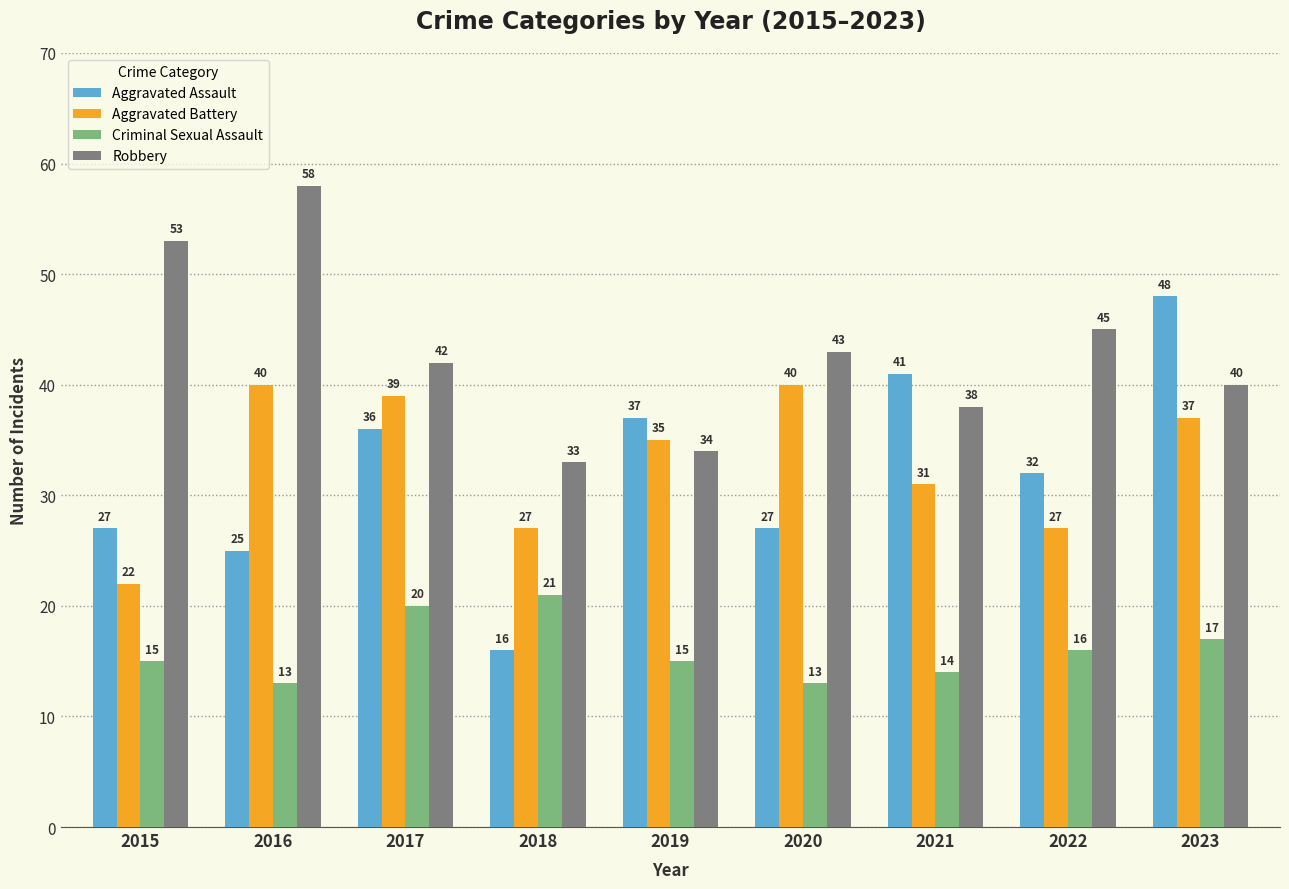

What is the difference between the second highest and minimum values in the Criminal Sexual Assault series?

7